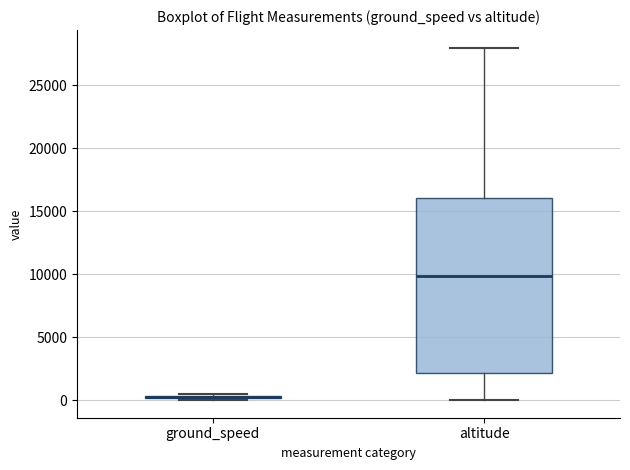

Reading left to right, read every box against the y-axis: the position of its median line, the range the box covers, and the ends of its whiskers. The values are not printed on the chart, so give them approximately, as read against the axis.

ground_speed: box collapsed to a line at 500, whiskers 0 to 500
altitude: median 10000, box 2000 to 16000, whiskers 0 to 28000